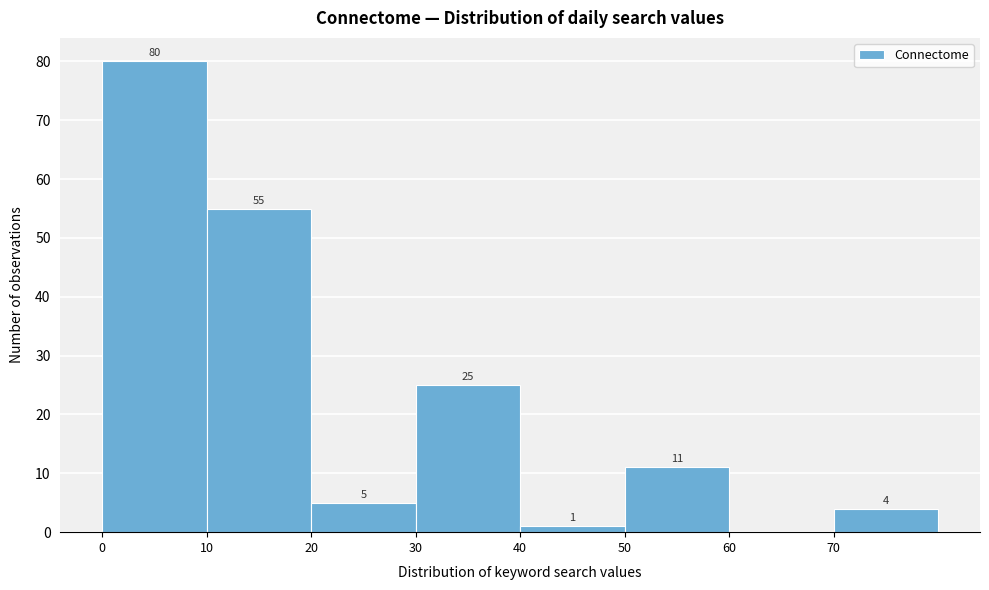

Which range on the x-axis has the tallest bar?

0 to 10